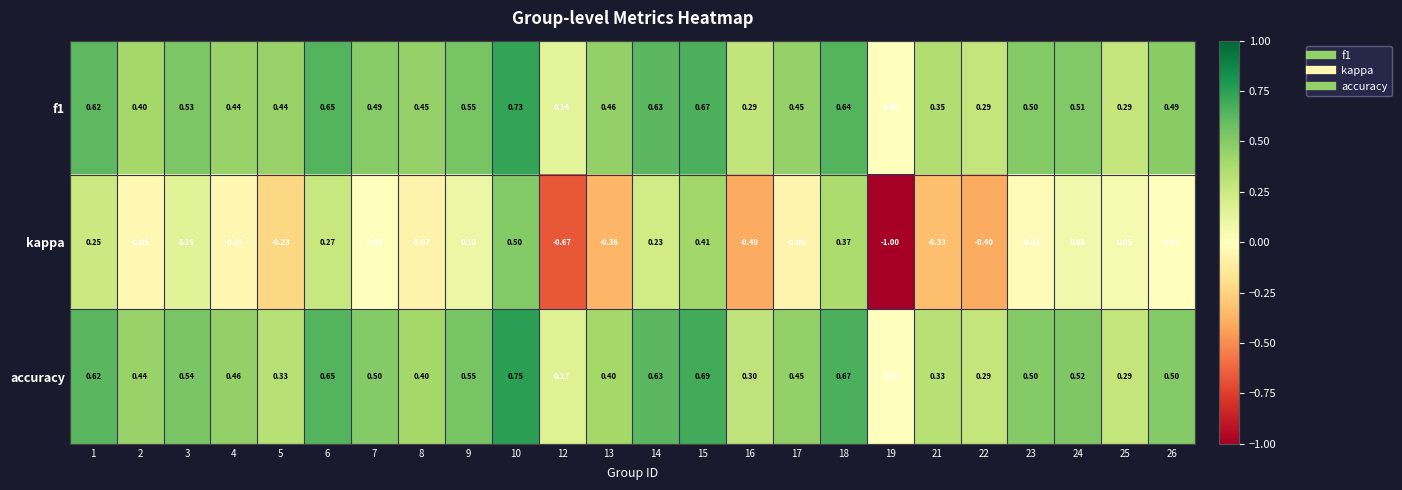

Which series has the widest spread of values?

kappa